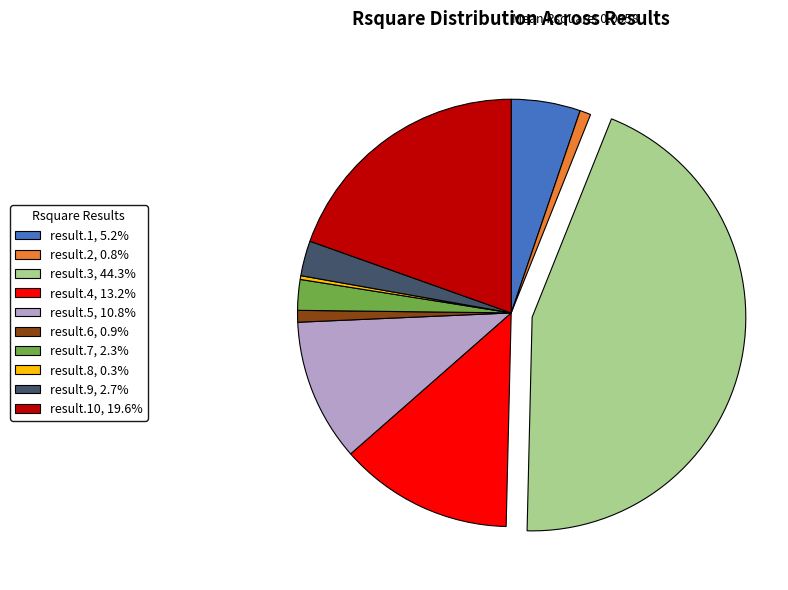

Does any single category account for the majority?

No